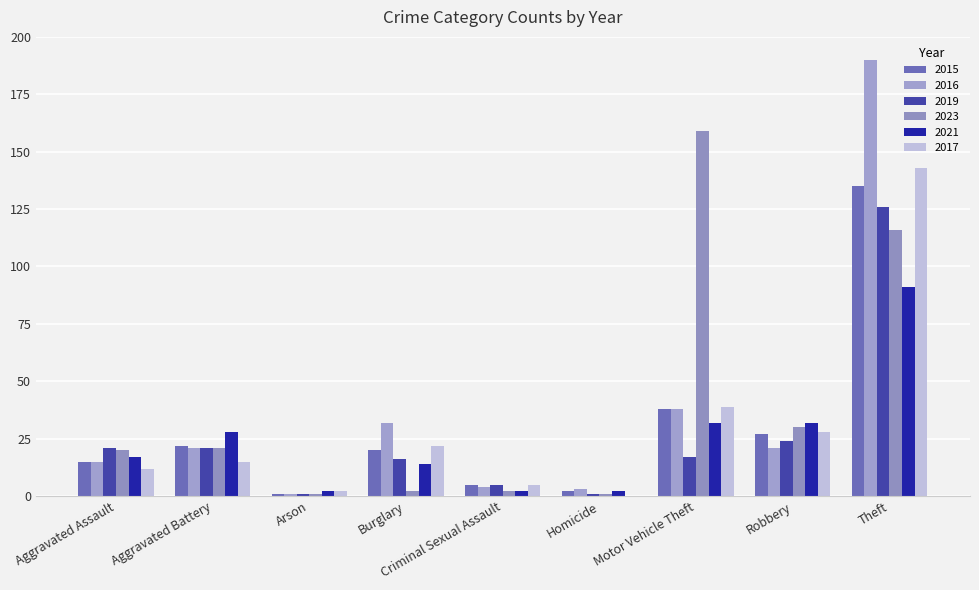

Reading right to left, extract all data points from this chart.

2015: Theft=135	Robbery=27	Motor Vehicle Theft=38	Homicide=2	Criminal Sexual Assault=5	Burglary=20	Arson=1	Aggravated Battery=22	Aggravated Assault=15
2016: Theft=190	Robbery=21	Motor Vehicle Theft=38	Homicide=3	Criminal Sexual Assault=4	Burglary=32	Arson=1	Aggravated Battery=21	Aggravated Assault=15
2019: Theft=126	Robbery=24	Motor Vehicle Theft=17	Homicide=1	Criminal Sexual Assault=5	Burglary=16	Arson=1	Aggravated Battery=21	Aggravated Assault=21
2023: Theft=116	Robbery=30	Motor Vehicle Theft=159	Homicide=1	Criminal Sexual Assault=2	Burglary=2	Arson=1	Aggravated Battery=21	Aggravated Assault=20
2021: Theft=91	Robbery=32	Motor Vehicle Theft=32	Homicide=2	Criminal Sexual Assault=2	Burglary=14	Arson=2	Aggravated Battery=28	Aggravated Assault=17
2017: Theft=143	Robbery=28	Motor Vehicle Theft=39	Homicide=0	Criminal Sexual Assault=5	Burglary=22	Arson=2	Aggravated Battery=15	Aggravated Assault=12